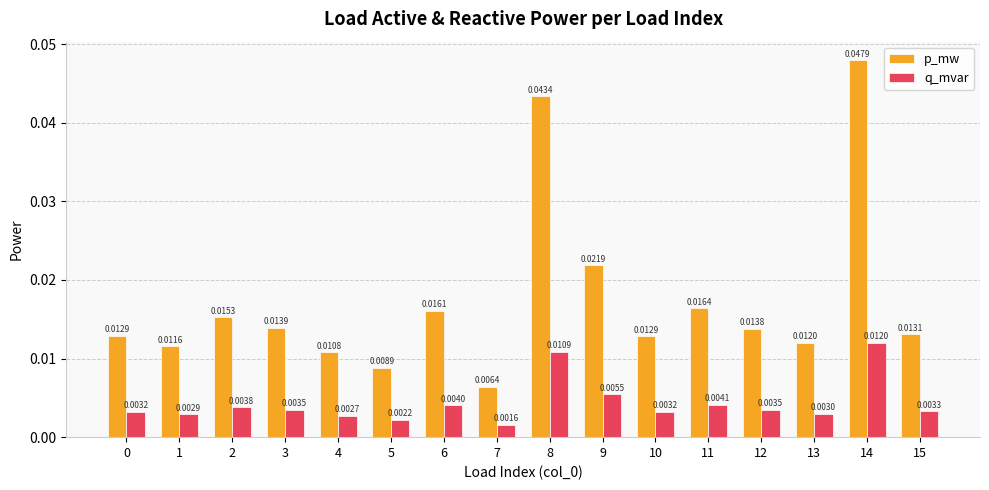

What are all the series names shown in the legend?

p_mw, q_mvar